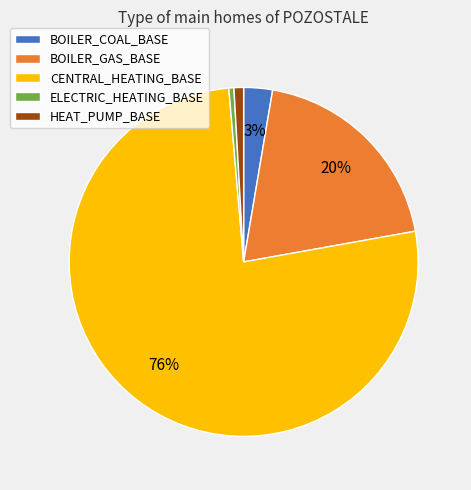

What is the largest slice in the pie chart?

CENTRAL_HEATING_BASE